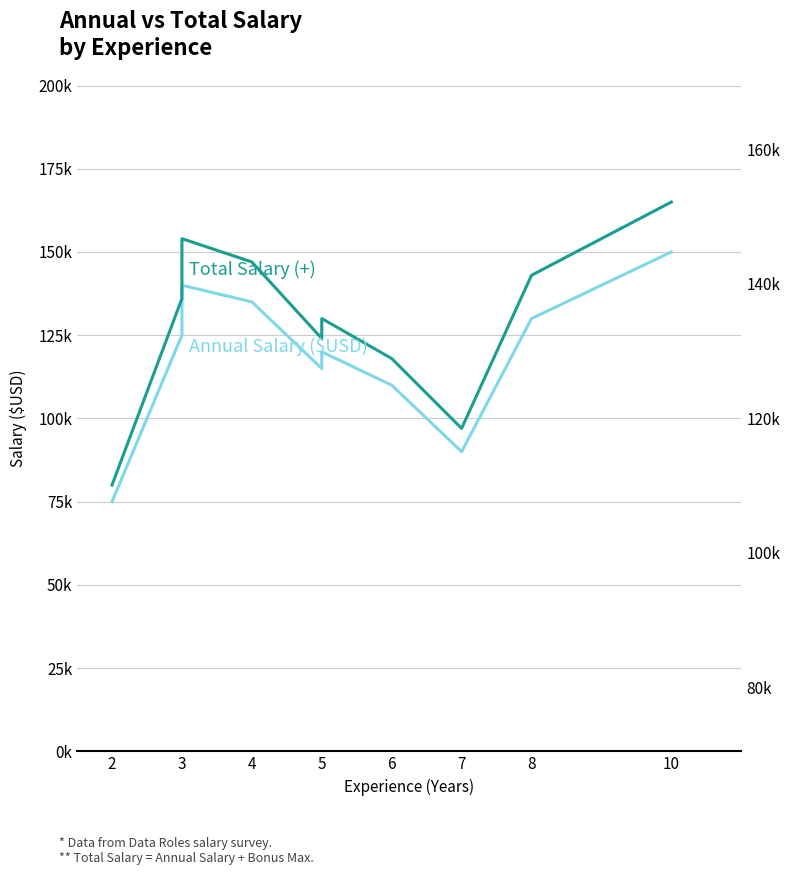

Read the Total Salary (+) value at 8, to the nearest 100.

143000